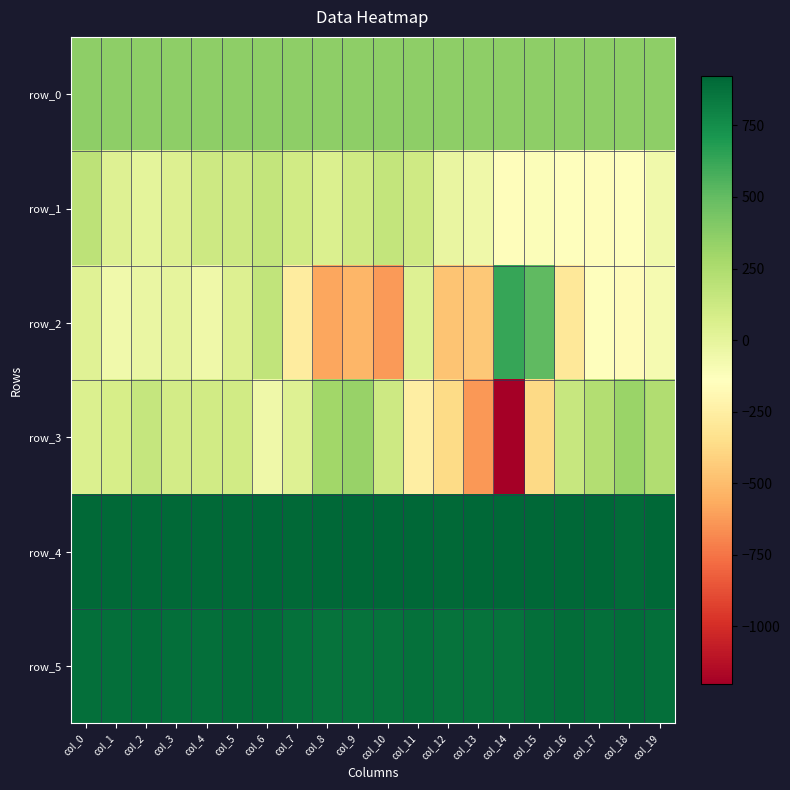

What value does the row_0 series have at col_5?

362.7